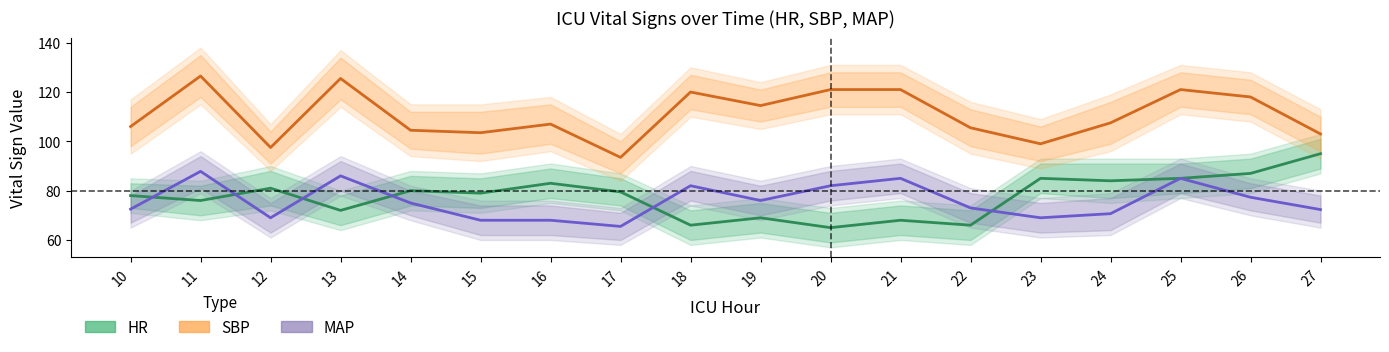

How many interior local peaks does the MAP series have?

5